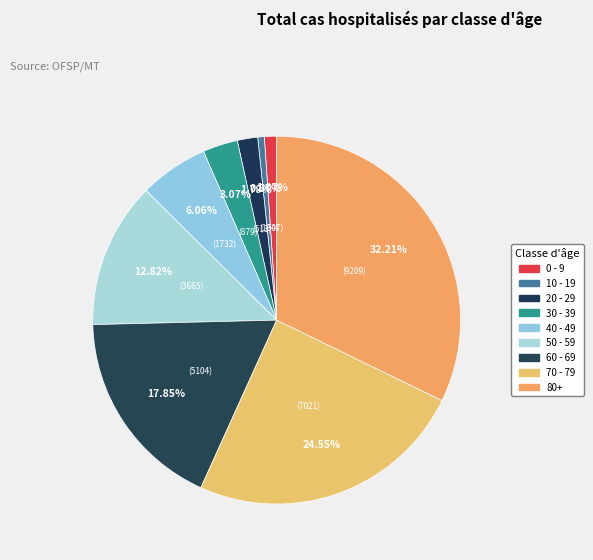

To the nearest percent, what portion does 20 - 29 represent?

2%